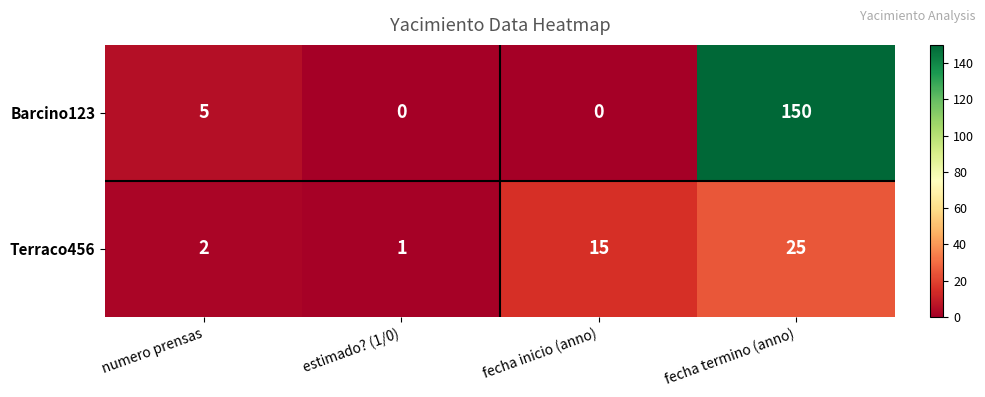

Reading right to left, transcribe all the data shown in this chart.

Barcino123: fecha termino (anno)=150	fecha inicio (anno)=0	estimado? (1/0)=0	numero prensas=5
Terraco456: fecha termino (anno)=25	fecha inicio (anno)=15	estimado? (1/0)=1	numero prensas=2